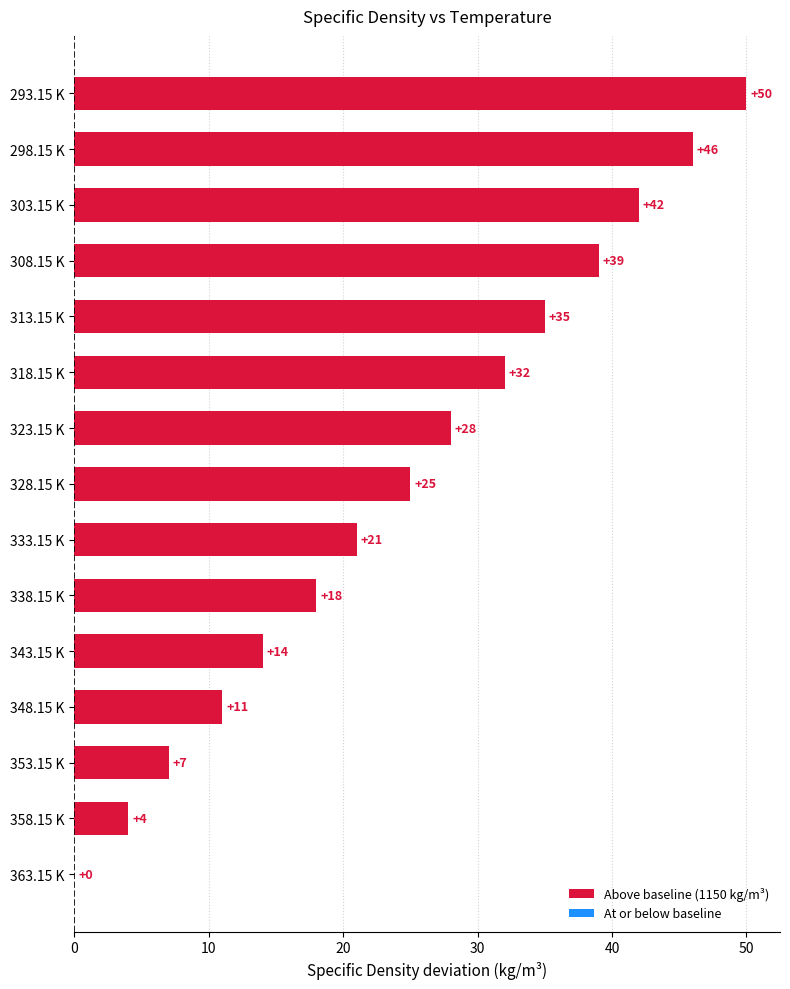

Are the bars horizontal?

Yes